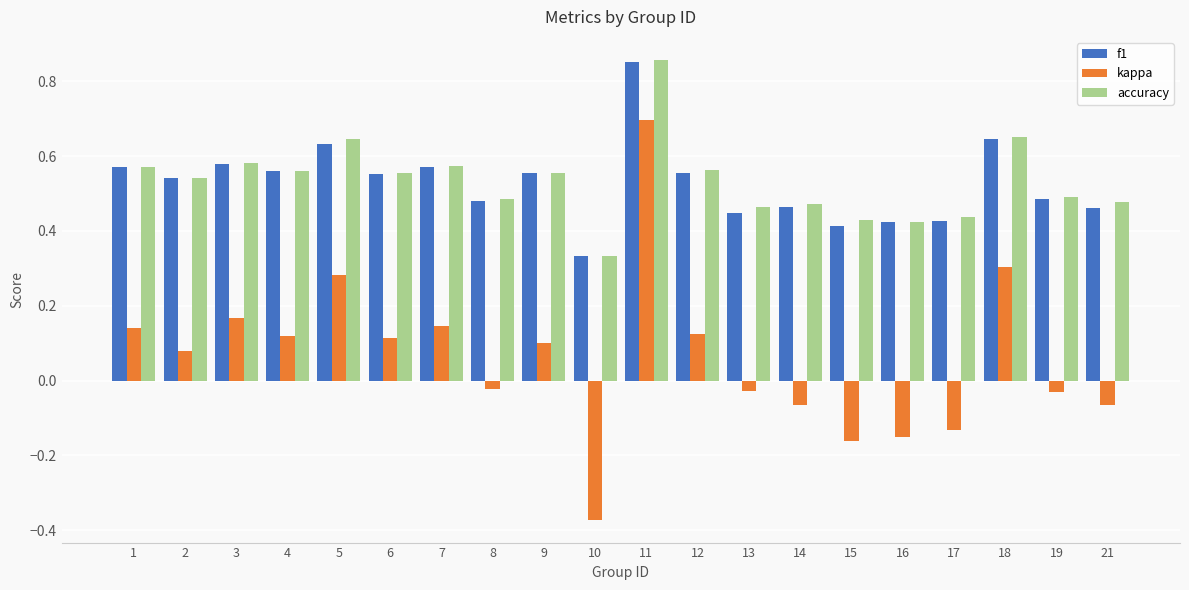

Which series has the widest spread of values?

kappa